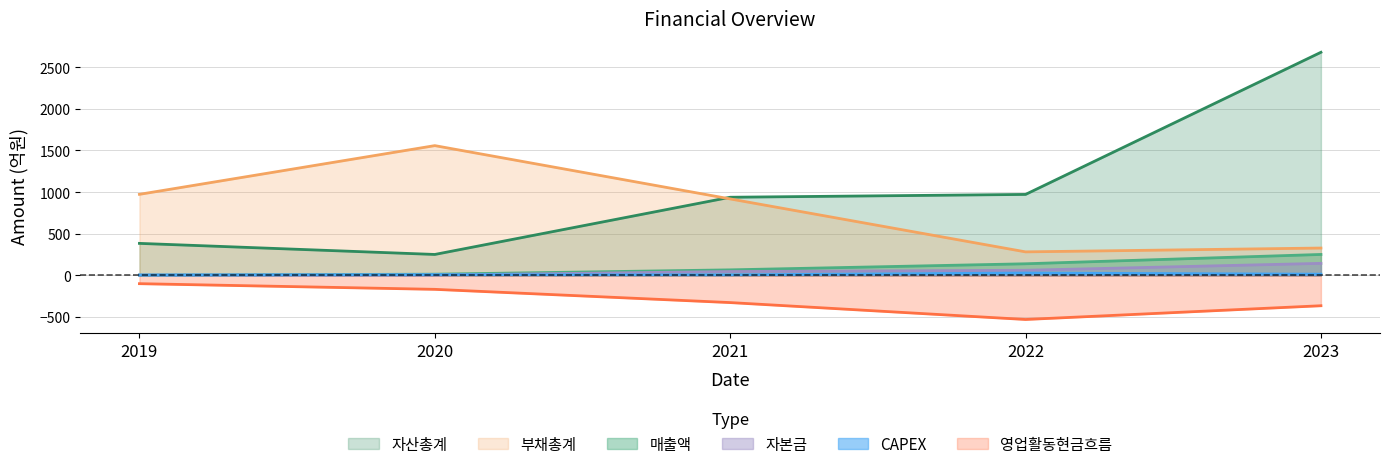

Reading left to right, what are all the values shown in this chart?

매출액: 2019=2	2020=14	2021=66	2022=139	2023=251
자산총계: 2019=384	2020=251	2021=938	2022=972	2023=2679
부채총계: 2019=973	2020=1558	2021=918	2022=282	2023=328
자본금: 2019=3	2020=4	2021=46	2022=61	2023=144
영업활동현금흐름: 2019=-100	2020=-168	2021=-327	2022=-530	2023=-365
CAPEX: 2019=4	2020=8	2021=6	2022=28	2023=14